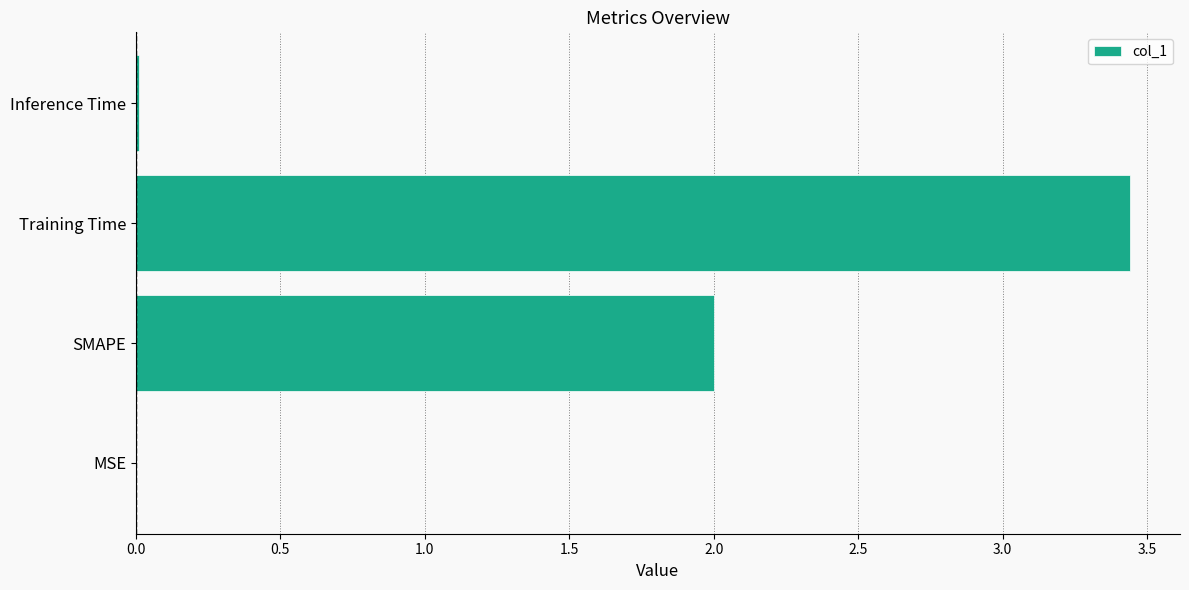

The value at SMAPE is 2.0. True or false?

True